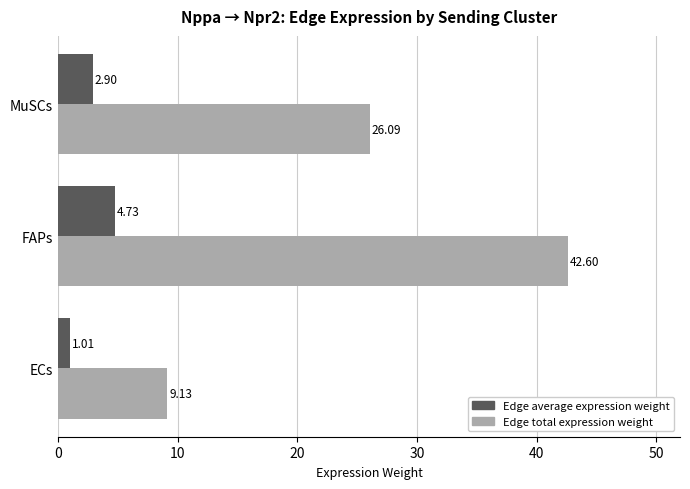

Count the number of categories in the chart.

3